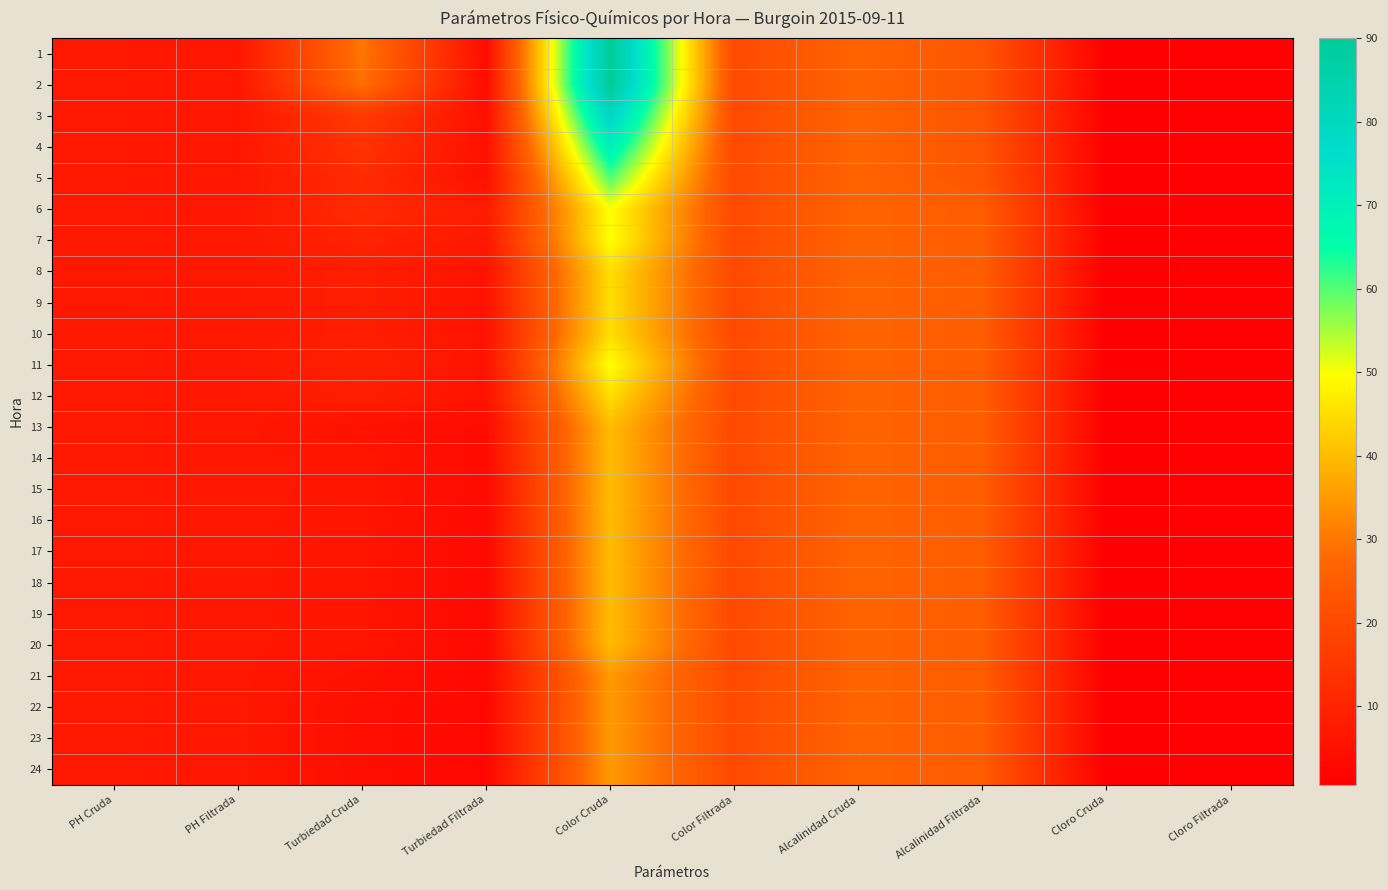

At how many categories does at least one series exceed 30?

1